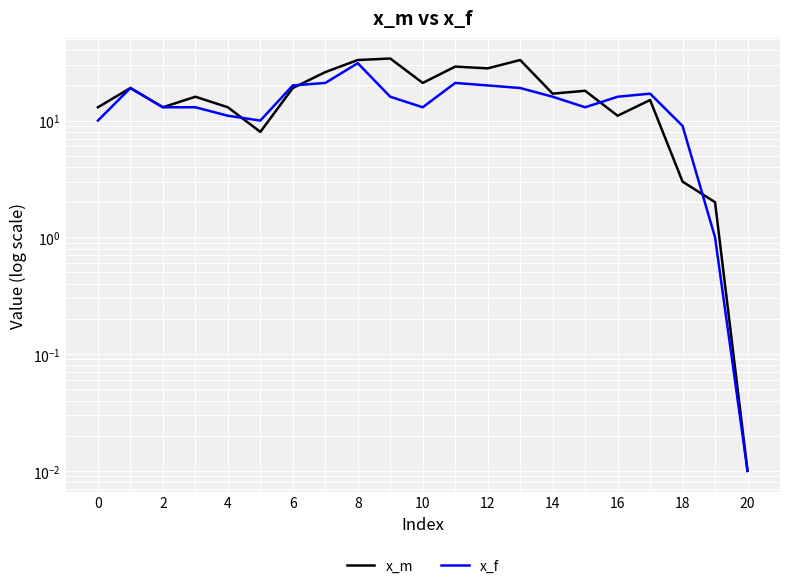

True or false: x_f has more than 0 points higher than both neighbors.

True